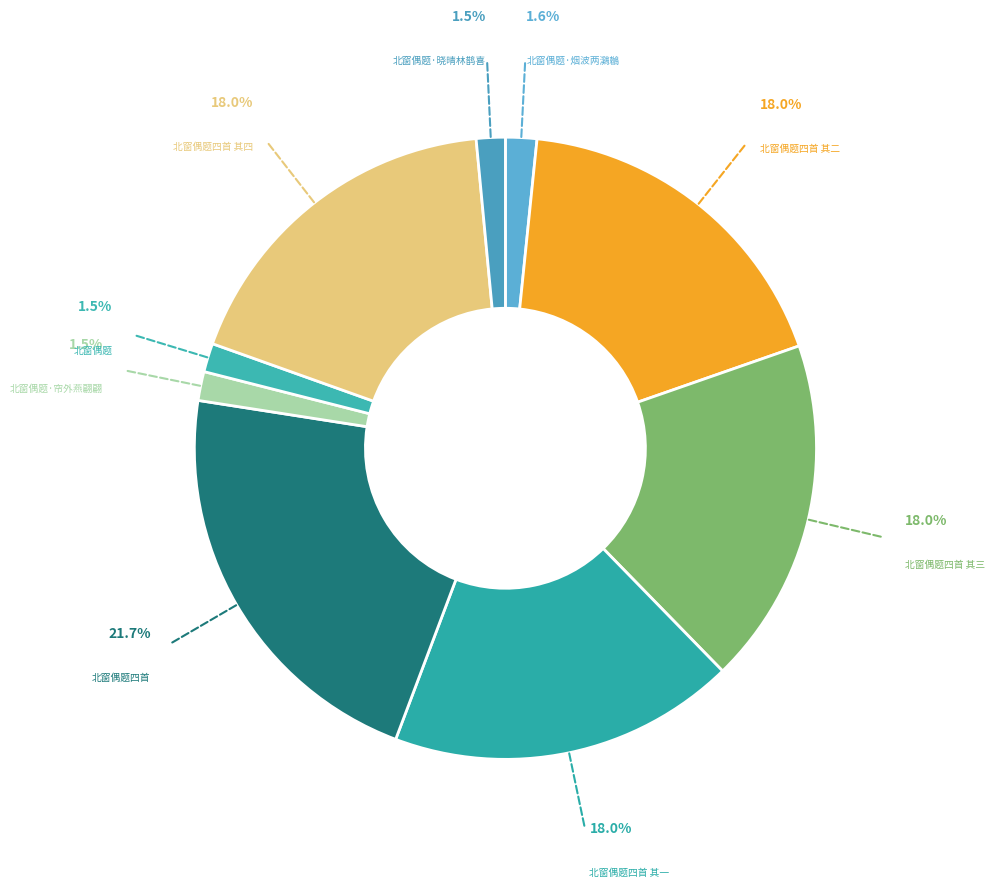

Do 北窗偶题四首 and 北窗偶题四首 其一 together represent more than half of the pie?

No